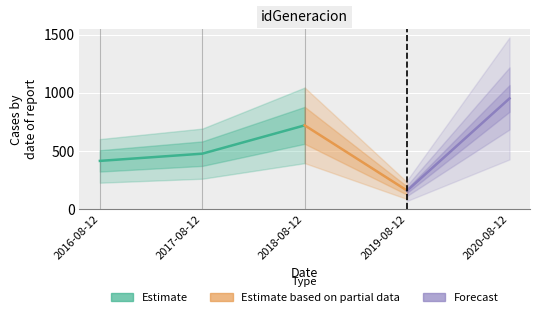

Reading left to right, what are all the values shown in this chart?

2016-08-12=416	2017-08-12=478	2018-08-12=721	2019-08-12=161	2020-08-12=952